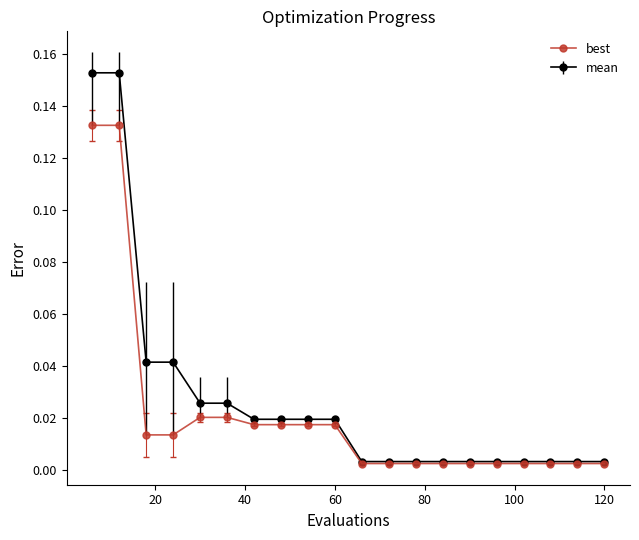

Rank the series by their maximum value, from lowest to highest.

best, mean